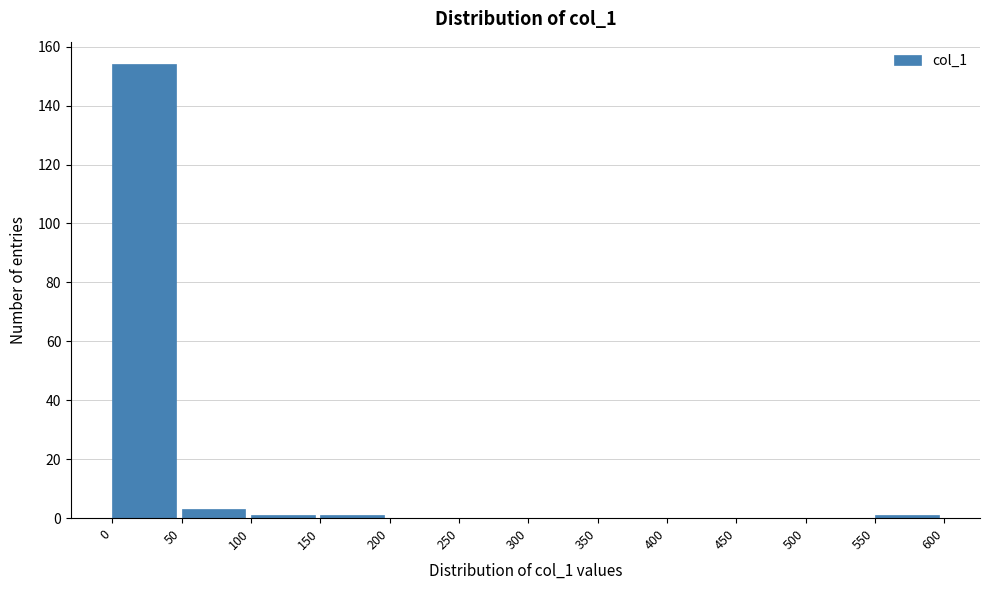

Reading left to right, transcribe this chart: for each bar, give the range it covers on the x-axis and its height. The values are not printed on the chart, so give them approximately, as read against the axis.

0 to 50: 154
50 to 100: 4
100 to 150: under 2
150 to 200: under 2
200 to 250: 0
250 to 300: 0
300 to 350: 0
350 to 400: 0
400 to 450: 0
450 to 500: 0
500 to 550: 0
550 to 600: under 2